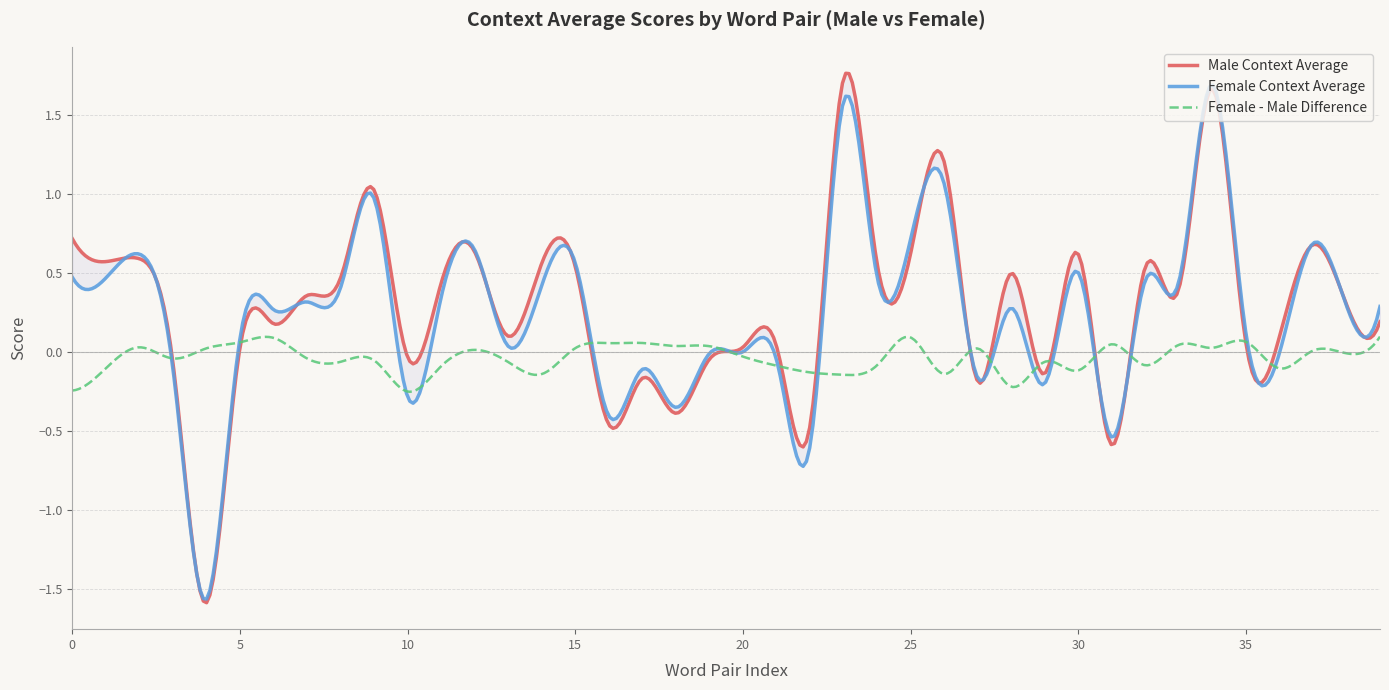

Reading right to left, transcribe all the data shown in this chart.

context_average_male: exploitative/cooperative=0.2	untruthful/truthful=0.3	fake/genuine=0.7	hostile/amicable=0.1	corrupt/incorrupt=0.1	mean/honorable=1.7	wrong/right=0.4	unkind/kind=0.5	evil/good=-0.6	intolerant/tolerant=0.6	unfair/fair=-0.1	disloyal/loyal=0.5	hardhearted/softhearted=-0.2	hardhearted/benevolent=1.2	egoistic/altruistic=0.6	dishonest/honest=0.6	insincere/sincere=1.7	untrustworthy/trustworthy=-0.5	immoral/moral=0.0	rough/thoughtful=0.0	inhospitable/hospitable=-0.0	disagreeable/welcoming=-0.4	nasty/nice=-0.2	unpopular/popular=-0.5	boring/funny=0.5	antisocial/social=0.6	impolite/polite=0.1	unsupportive/supportive=0.6	unhelpful/helpful=0.4	unsympathetic/sympathetic=-0.0	unaffectionate/caring=1.0	unaffectionate/affectionate=0.5	insensitive/sensitive=0.4	distant/open=0.2	distant/outgoing=0.0	disliked/liked=-1.6	repellent/pleasant=-0.1	unlikable/likable=0.6	unfriendly/friendly=0.6	unsociable/sociable=0.7
context_average_female: exploitative/cooperative=0.3	untruthful/truthful=0.3	fake/genuine=0.7	hostile/amicable=-0.0	corrupt/incorrupt=0.1	mean/honorable=1.7	wrong/right=0.4	unkind/kind=0.5	evil/good=-0.5	intolerant/tolerant=0.5	unfair/fair=-0.2	disloyal/loyal=0.3	hardhearted/softhearted=-0.2	hardhearted/benevolent=1.1	egoistic/altruistic=0.7	dishonest/honest=0.5	insincere/sincere=1.6	untrustworthy/trustworthy=-0.6	immoral/moral=-0.0	rough/thoughtful=0.0	inhospitable/hospitable=-0.0	disagreeable/welcoming=-0.4	nasty/nice=-0.1	unpopular/popular=-0.4	boring/funny=0.6	antisocial/social=0.4	impolite/polite=0.0	unsupportive/supportive=0.6	unhelpful/helpful=0.3	unsympathetic/sympathetic=-0.3	unaffectionate/caring=1.0	unaffectionate/affectionate=0.4	insensitive/sensitive=0.3	distant/open=0.3	distant/outgoing=0.1	disliked/liked=-1.6	repellent/pleasant=-0.1	unlikable/likable=0.6	unfriendly/friendly=0.5	unsociable/sociable=0.5
average_female-male: exploitative/cooperative=0.1	untruthful/truthful=-0.0	fake/genuine=0.0	hostile/amicable=-0.1	corrupt/incorrupt=0.1	mean/honorable=0.0	wrong/right=0.0	unkind/kind=-0.1	evil/good=0.0	intolerant/tolerant=-0.1	unfair/fair=-0.1	disloyal/loyal=-0.2	hardhearted/softhearted=0.0	hardhearted/benevolent=-0.1	egoistic/altruistic=0.1	dishonest/honest=-0.1	insincere/sincere=-0.1	untrustworthy/trustworthy=-0.1	immoral/moral=-0.1	rough/thoughtful=-0.0	inhospitable/hospitable=0.0	disagreeable/welcoming=0.0	nasty/nice=0.1	unpopular/popular=0.1	boring/funny=0.0	antisocial/social=-0.1	impolite/polite=-0.1	unsupportive/supportive=0.0	unhelpful/helpful=-0.1	unsympathetic/sympathetic=-0.3	unaffectionate/caring=-0.1	unaffectionate/affectionate=-0.1	insensitive/sensitive=-0.0	distant/open=0.1	distant/outgoing=0.1	disliked/liked=0.0	repellent/pleasant=-0.0	unlikable/likable=0.0	unfriendly/friendly=-0.1	unsociable/sociable=-0.2